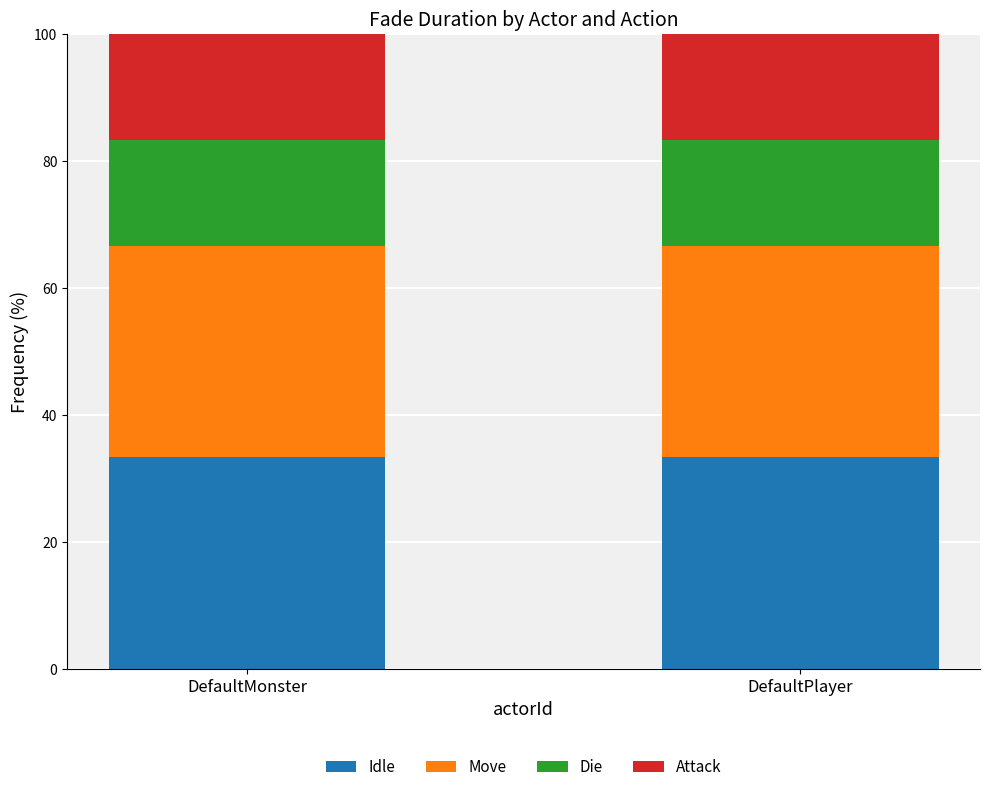

What is the minimum value for Idle?

33.3